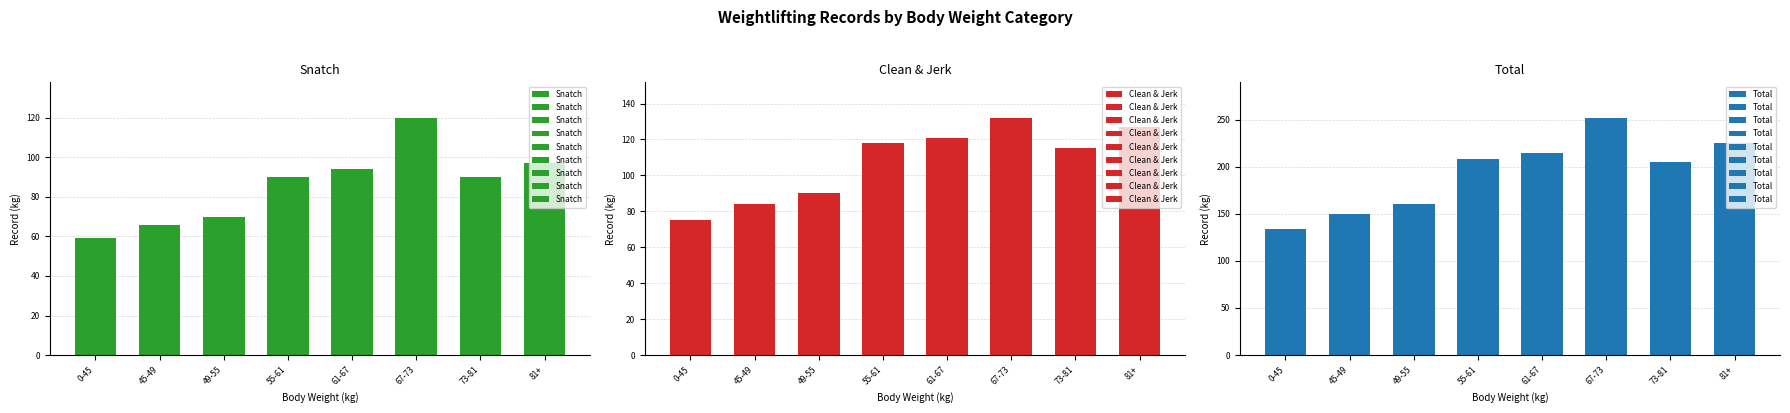

What is the difference between the maximum and minimum values in the Total series?

118